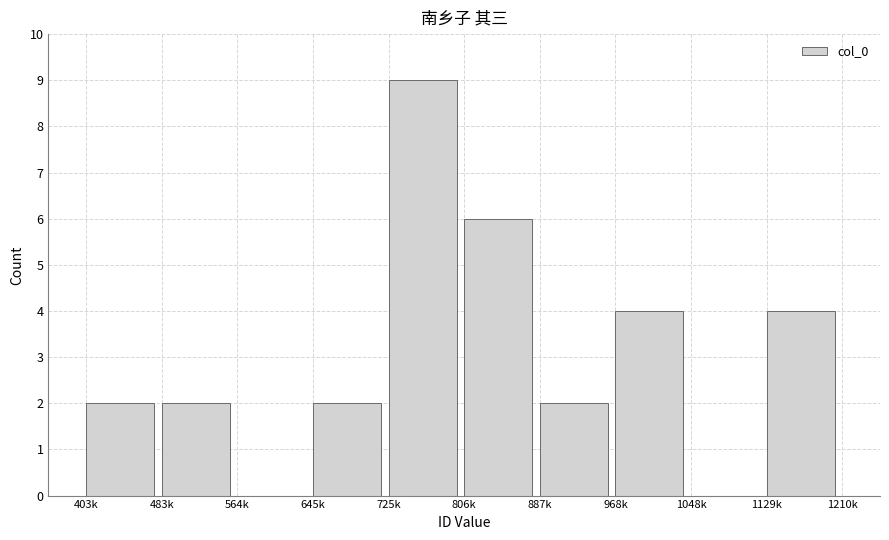

Reading left to right, transcribe all the data shown in this chart.

403k=2	483k=2	564k=0	645k=2	725k=9	806k=6	887k=2	968k=4	1048k=0	1129k=4